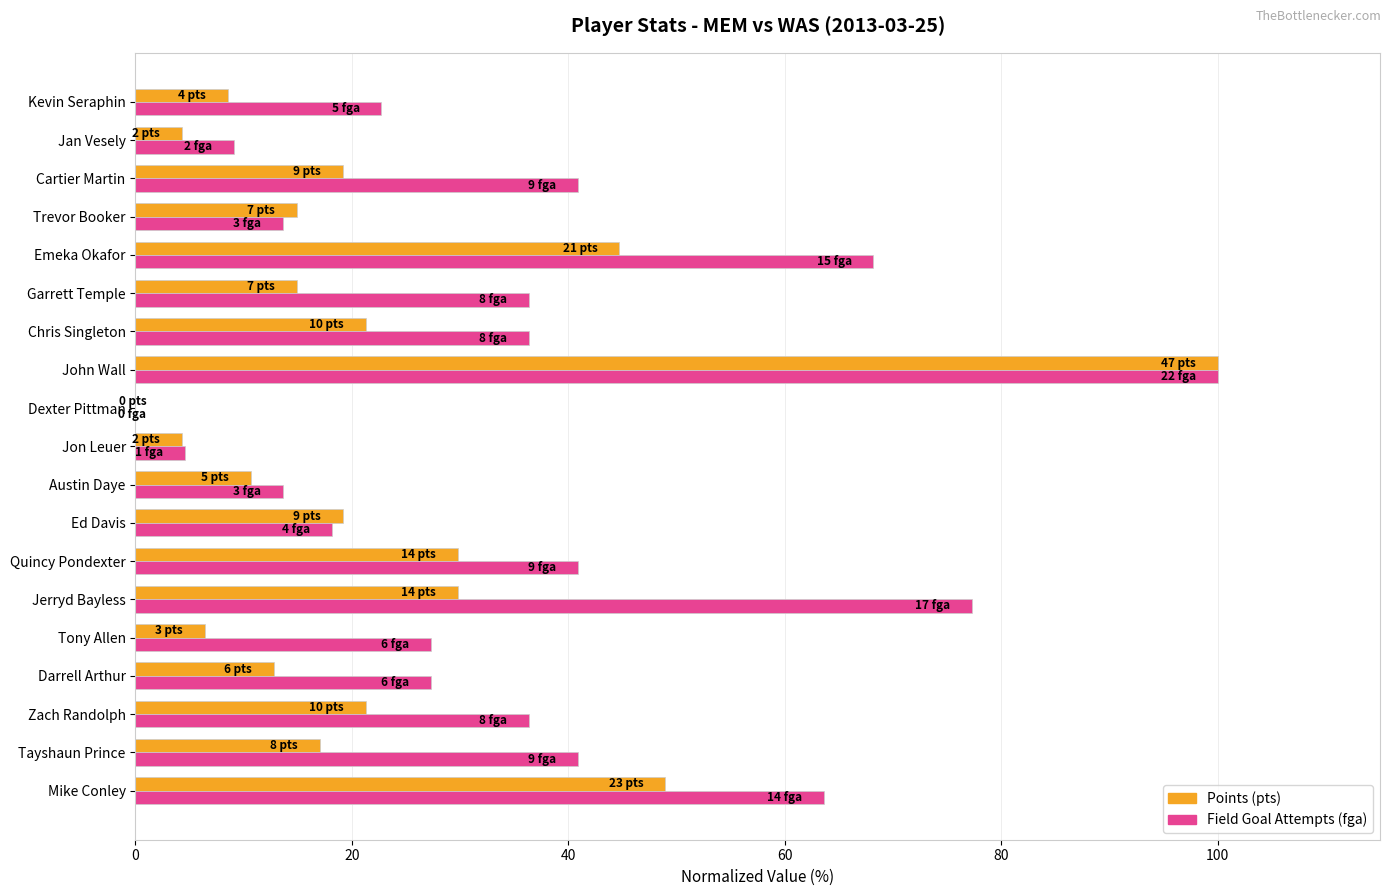

At which category is the sum across all series the highest?

John Wall